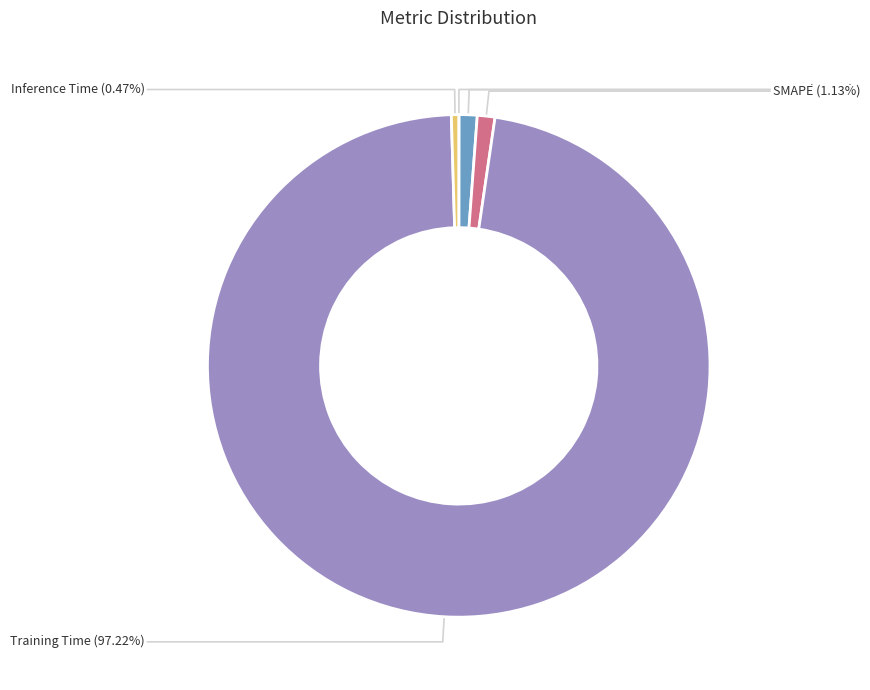

Is there a majority slice in this chart?

Yes